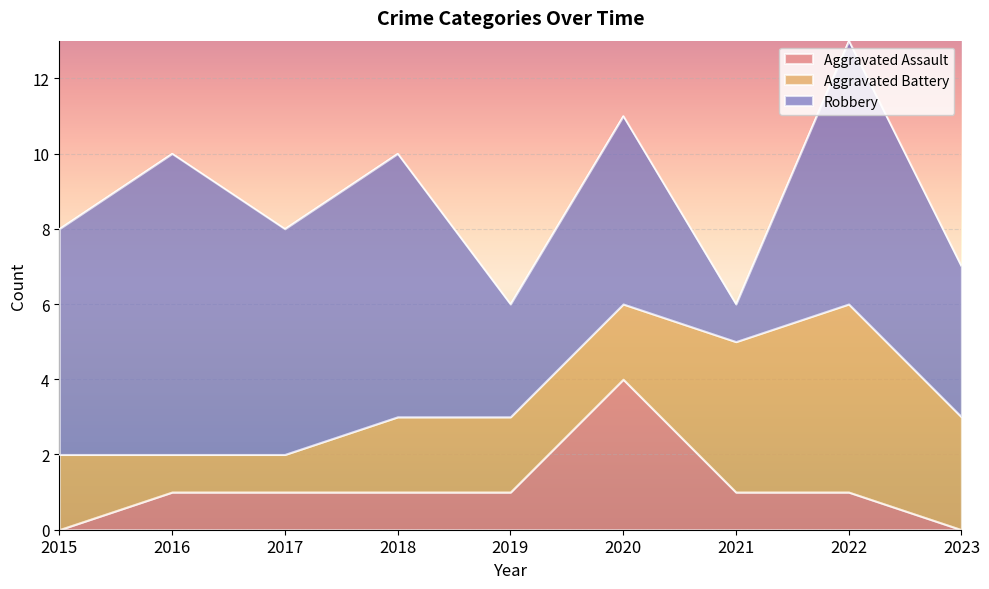

True or false: Aggravated Battery has a value of 3 at 2021.

False